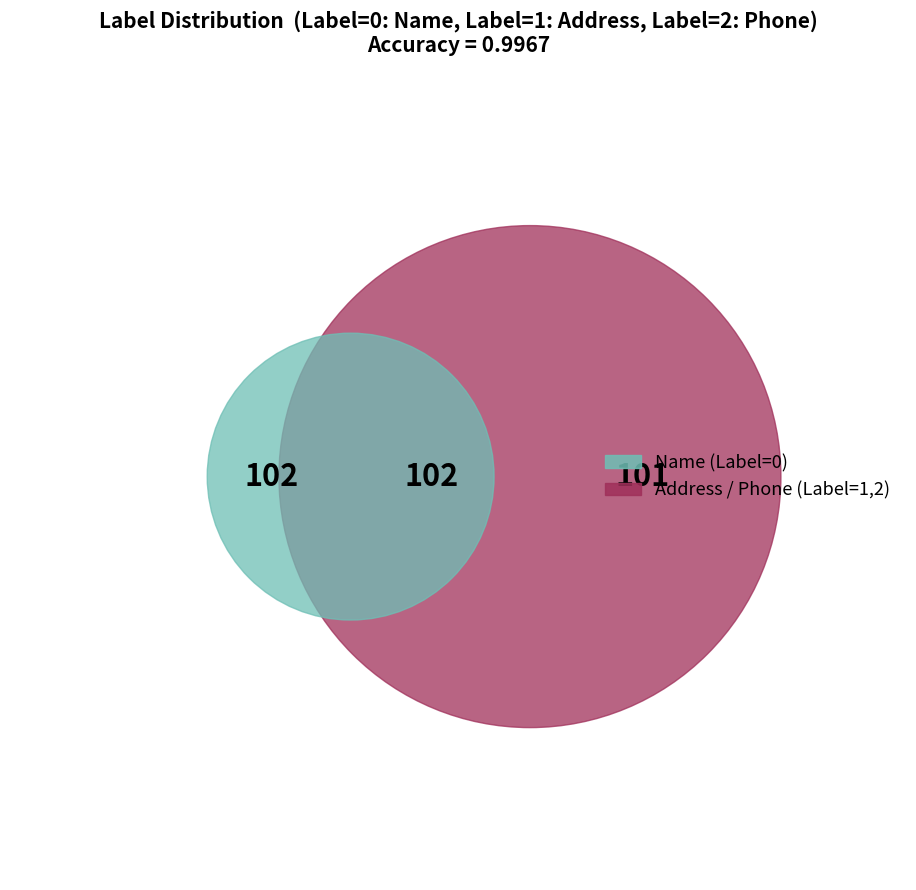

Which category has the smallest portion of the pie?

Name (Label=0)